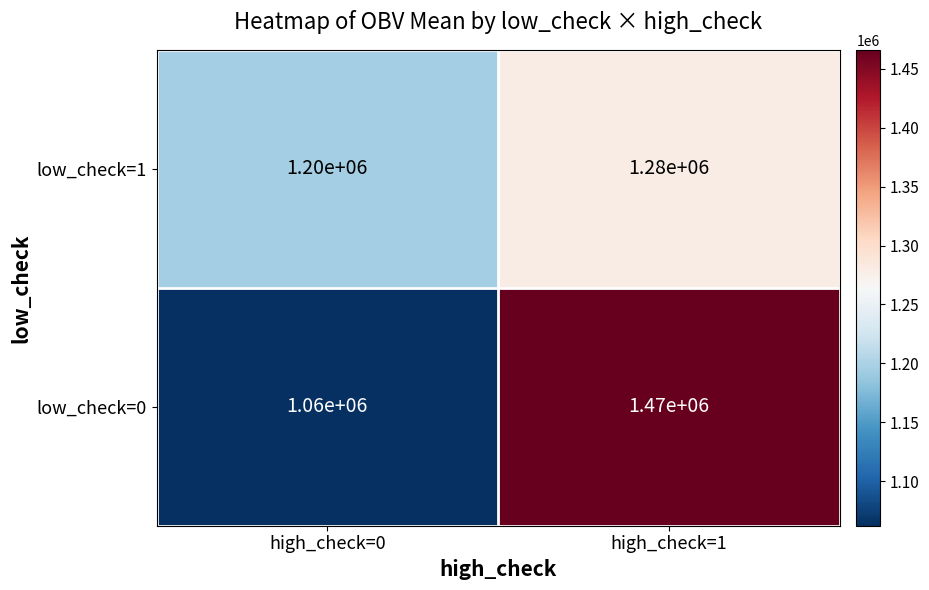

Which series has the largest total across all categories?

low_check=0